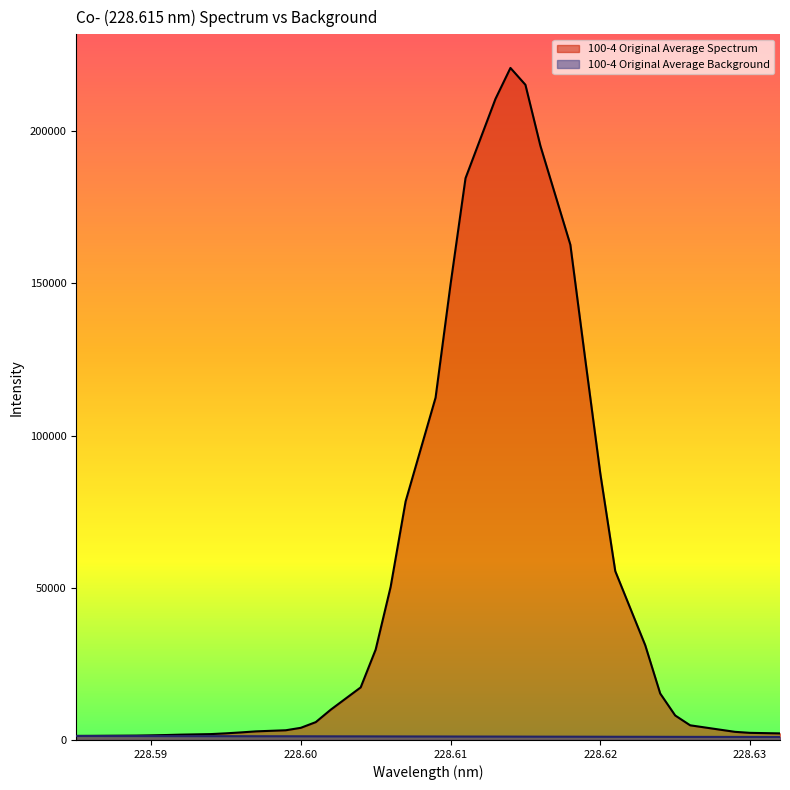

True or false: 100-4 Original Average Background and 100-4 Original Average Spectrum intersect in this chart.

False